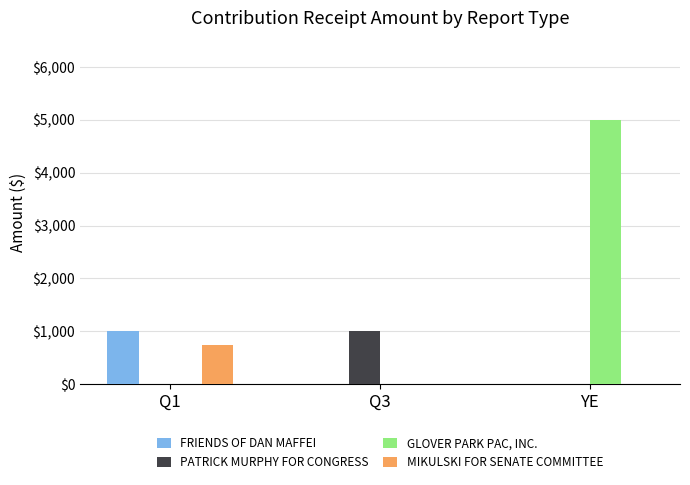

Is it true that MIKULSKI FOR SENATE COMMITTEE equals -506 at YE?

False